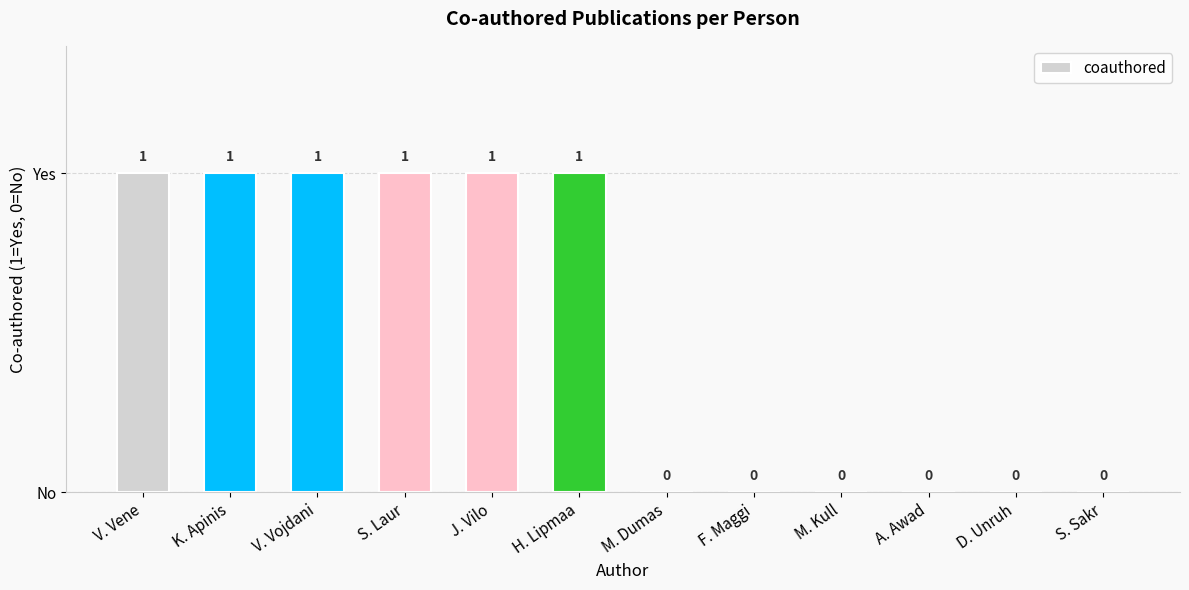

What is the label of the 2nd bar from the right?

D. Unruh